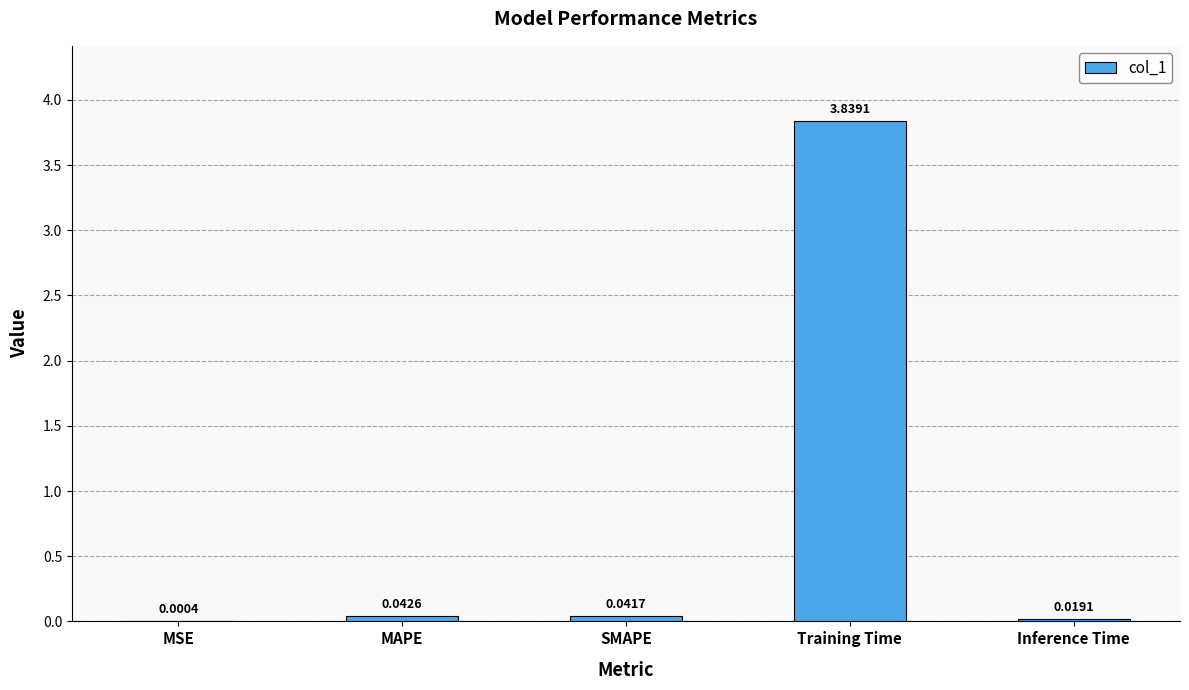

Which category has the highest value across all series?

Training Time